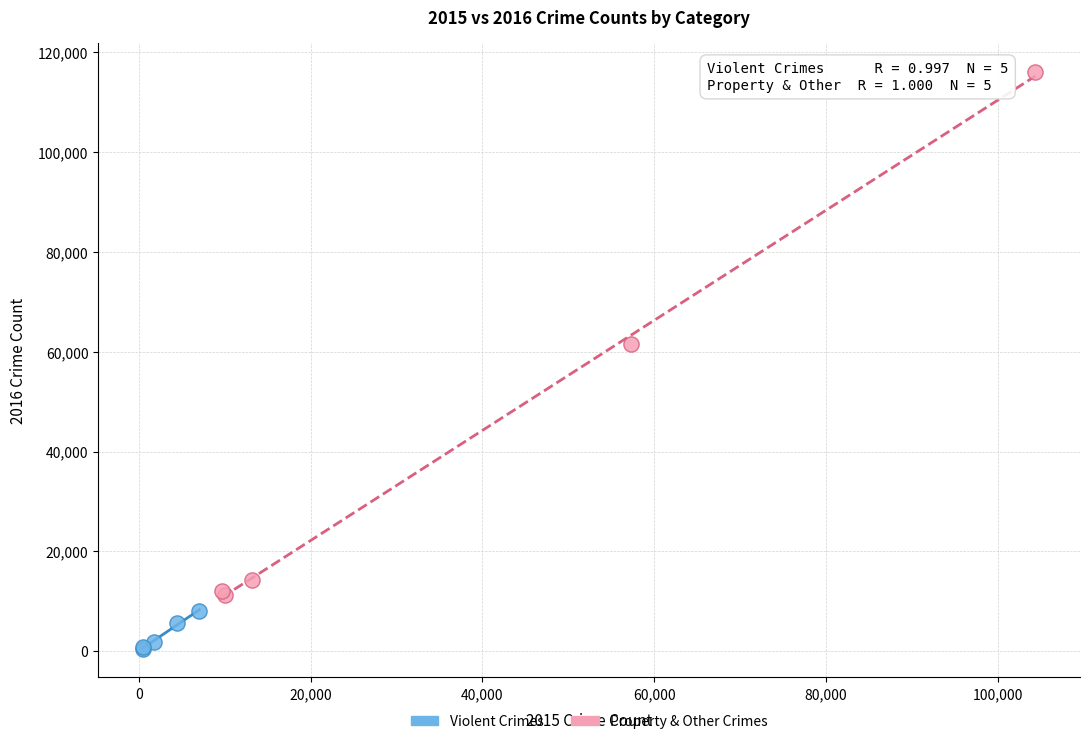

Which series reaches the maximum Y coordinate?

Property & Other Crimes